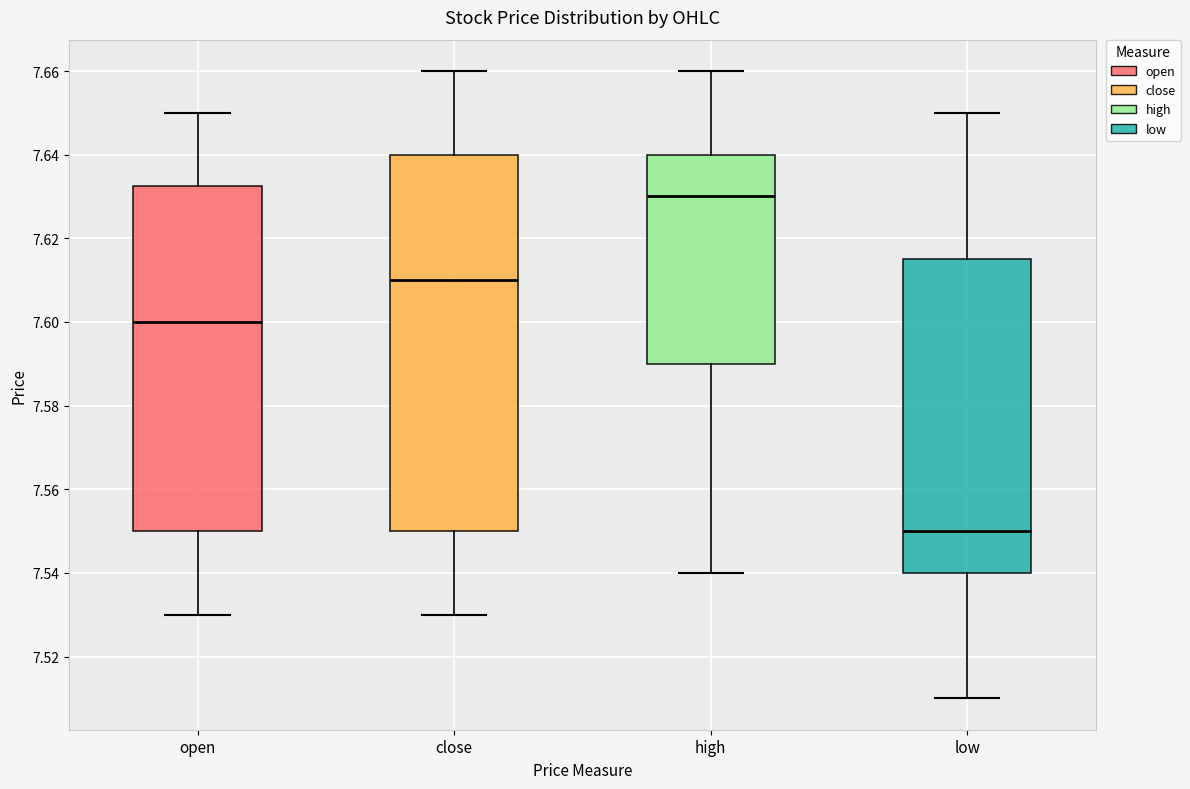

Which box has the highest median line?

high